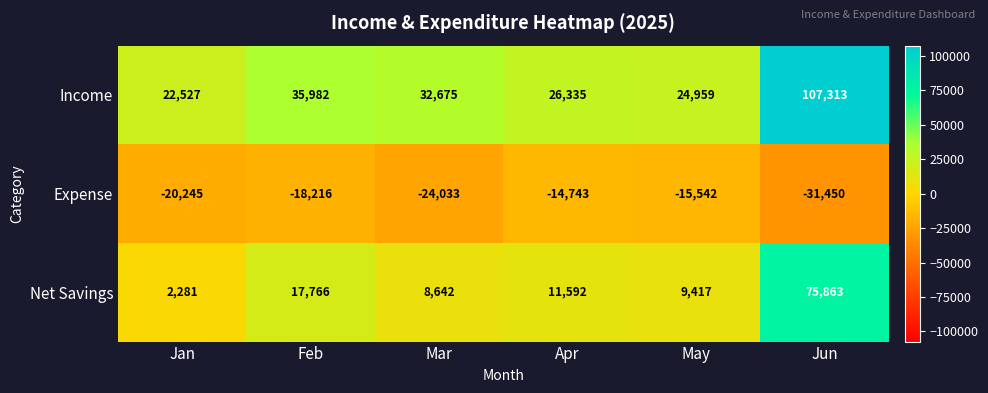

What is the greatest value displayed?

107313